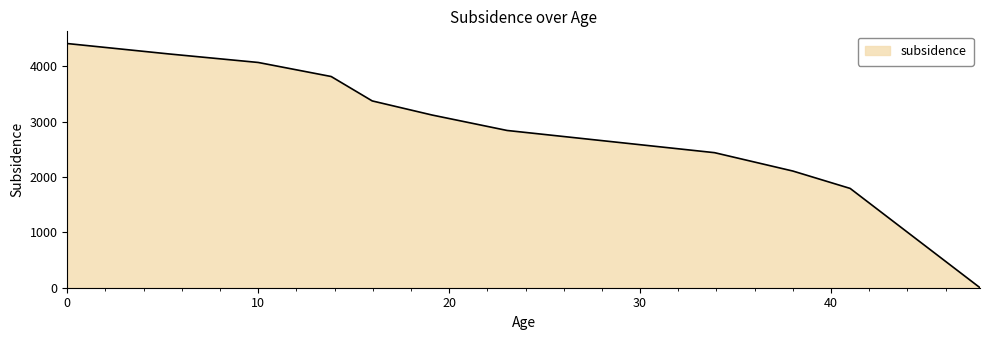

What is the difference between the maximum and minimum values?

4407.6